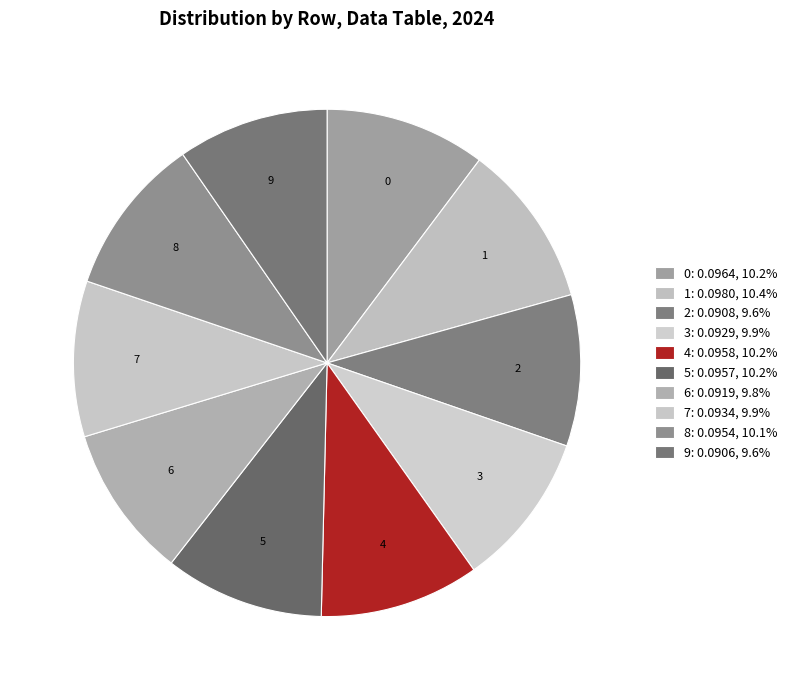

How many slices are in this pie chart?

10